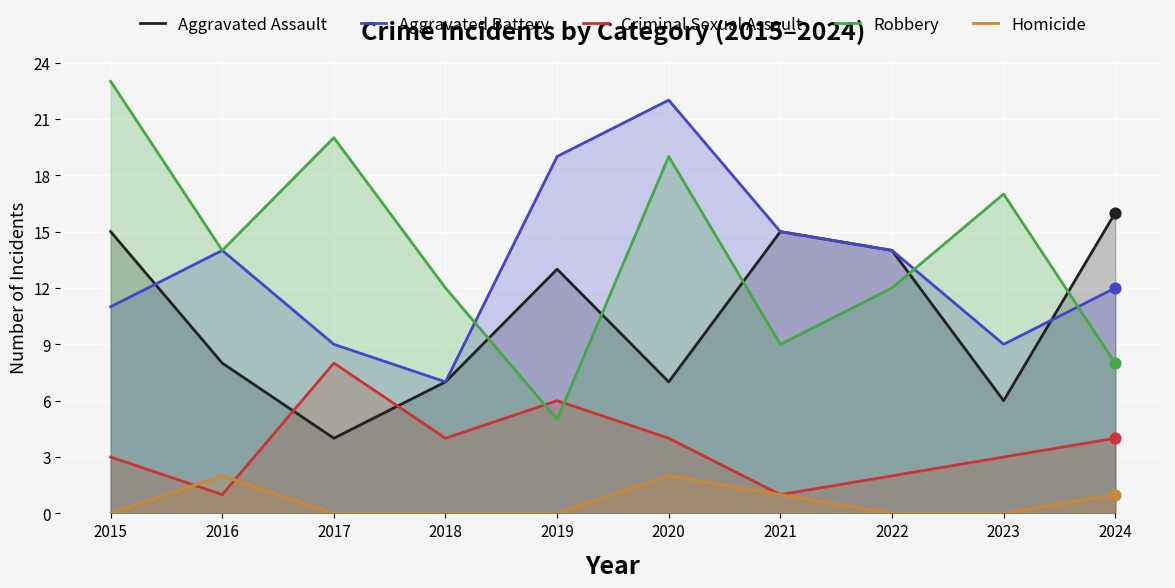

Which series reaches the maximum Y coordinate?

Robbery